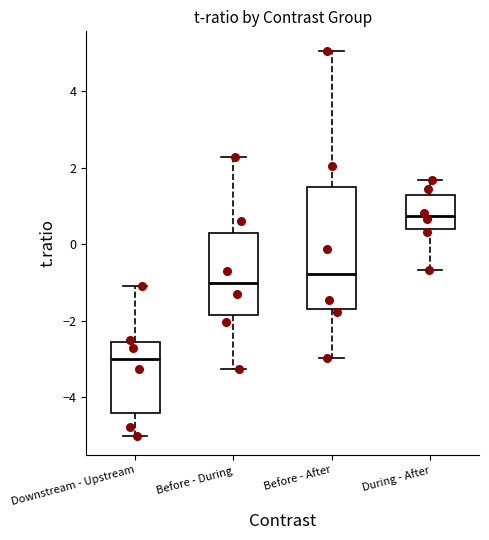

Reading left to right, read every box against the y-axis: the position of its median line, the range the box covers, and the ends of its whiskers. The values are not printed on the chart, so give them approximately, as read against the axis.

Downstream - Upstream: median -3.0, box -4.4 to -2.6, whiskers -5.0 to -1.2
Before - During: median -1.0, box -1.8 to 0.2, whiskers -3.2 to 2.2
Before - After: median -0.8, box -1.6 to 1.4, whiskers -3.0 to 5.0
During - After: median 0.8, box 0.4 to 1.2, whiskers -0.6 to 1.6